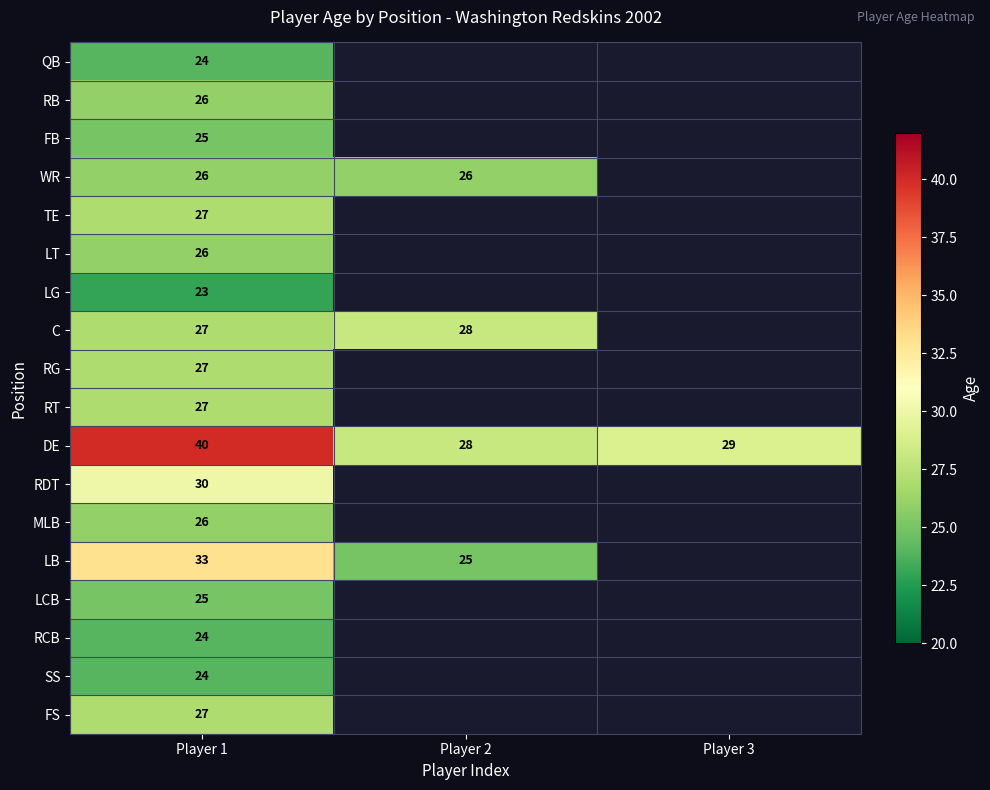

What is the difference between the highest and lowest values at Player 1?

17